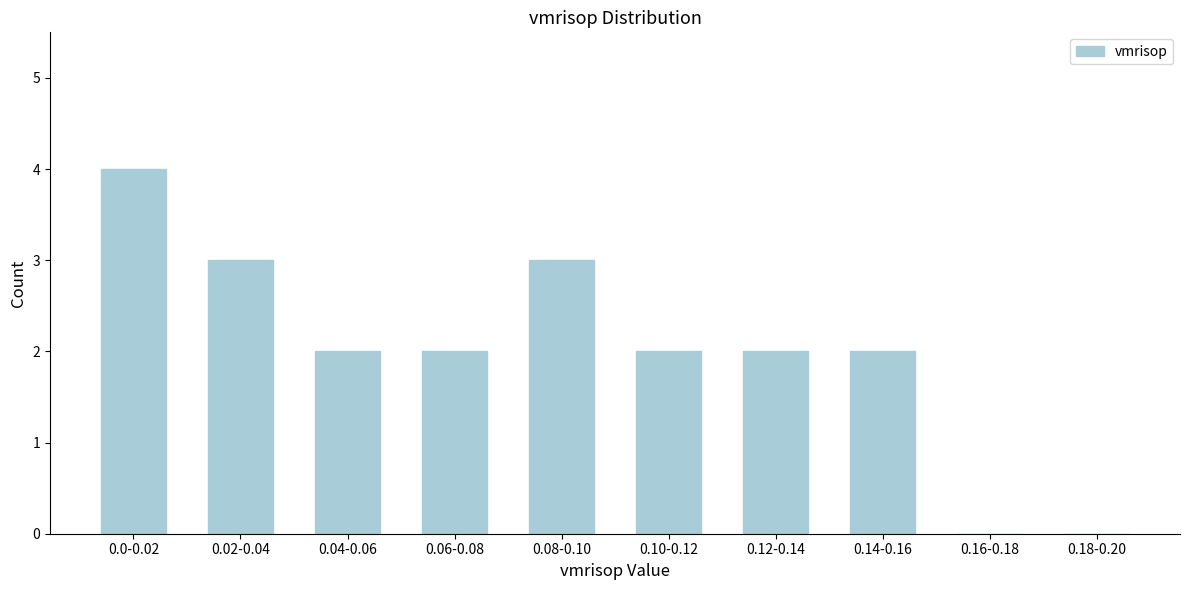

Reading left to right, extract all data points from this chart.

0.0-0.02=4	0.02-0.04=3	0.04-0.06=2	0.06-0.08=2	0.08-0.10=3	0.10-0.12=2	0.12-0.14=2	0.14-0.16=2	0.16-0.18=0	0.18-0.20=0